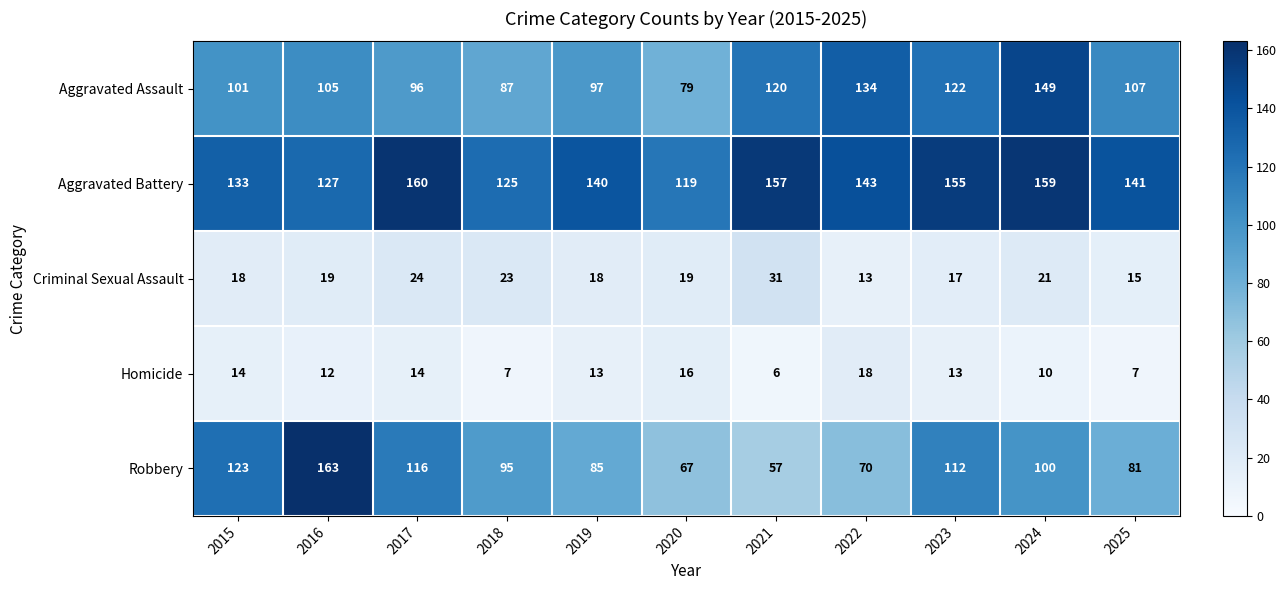

At 2022, list the series in order from smallest to largest.

Criminal Sexual Assault, Homicide, Robbery, Aggravated Assault, Aggravated Battery